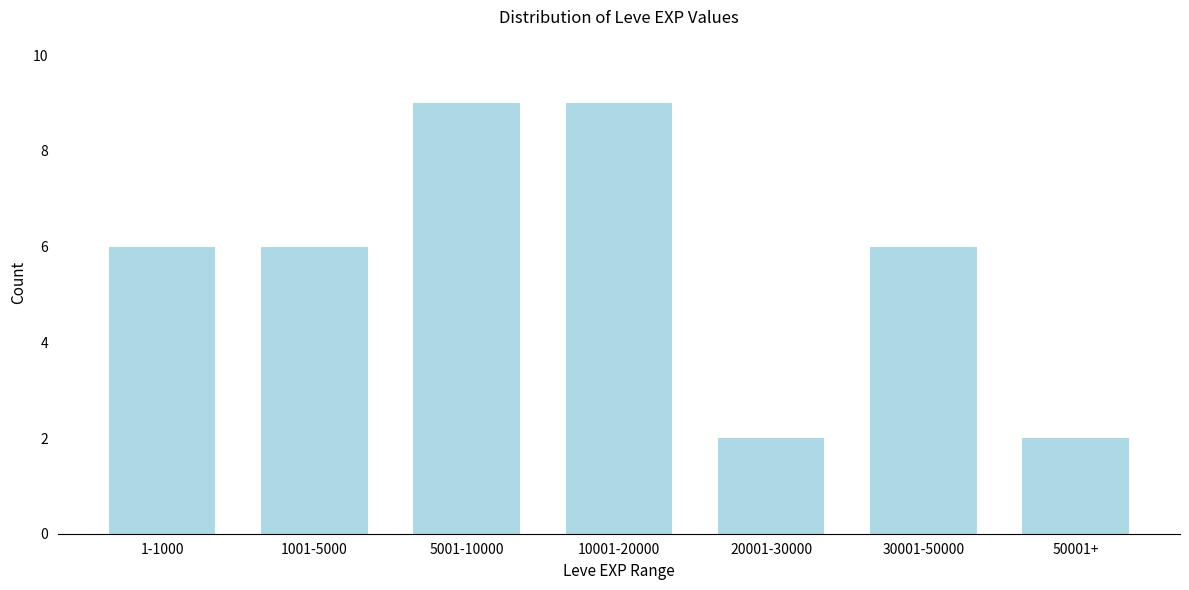

Reading left to right, what are all the values shown in this chart?

1-1000=6	1001-5000=6	5001-10000=9	10001-20000=9	20001-30000=2	30001-50000=6	50001+=2